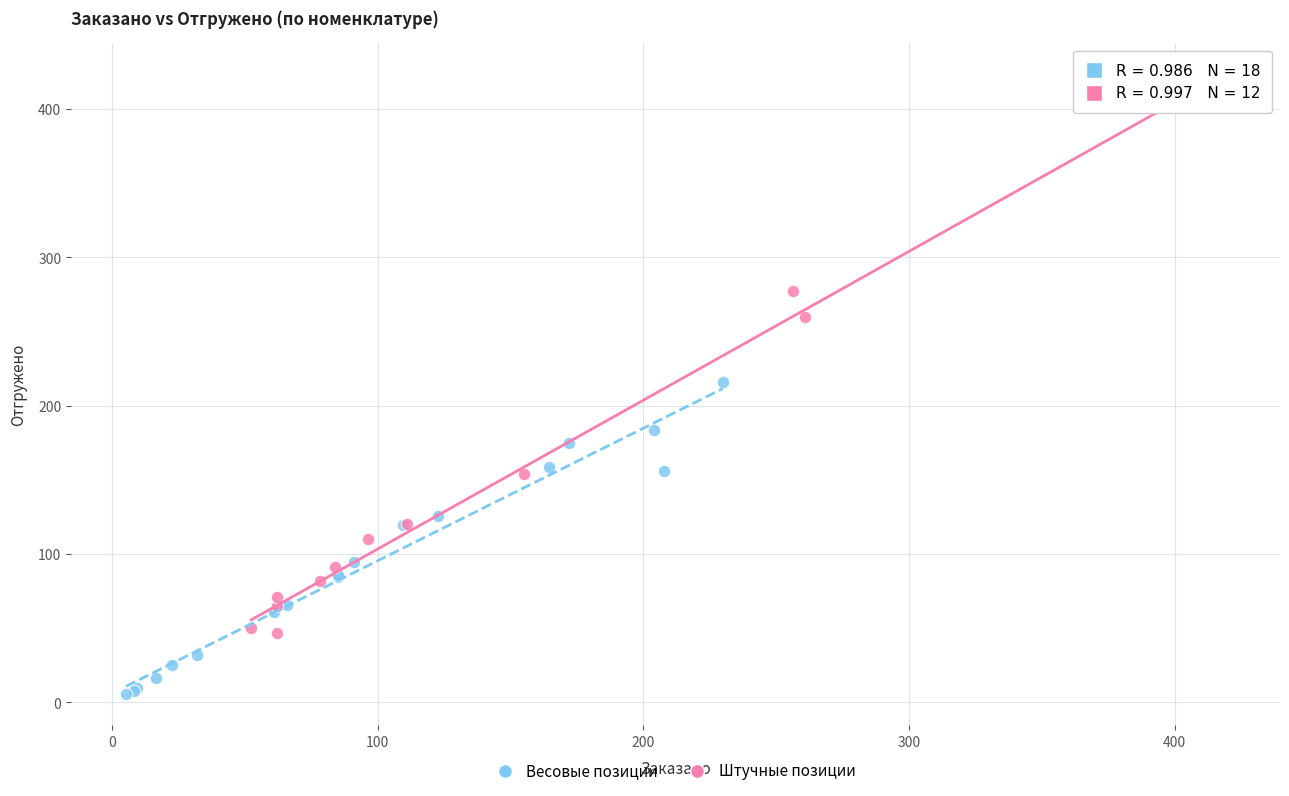

Which series contains the highest Y value?

Штучные позиции